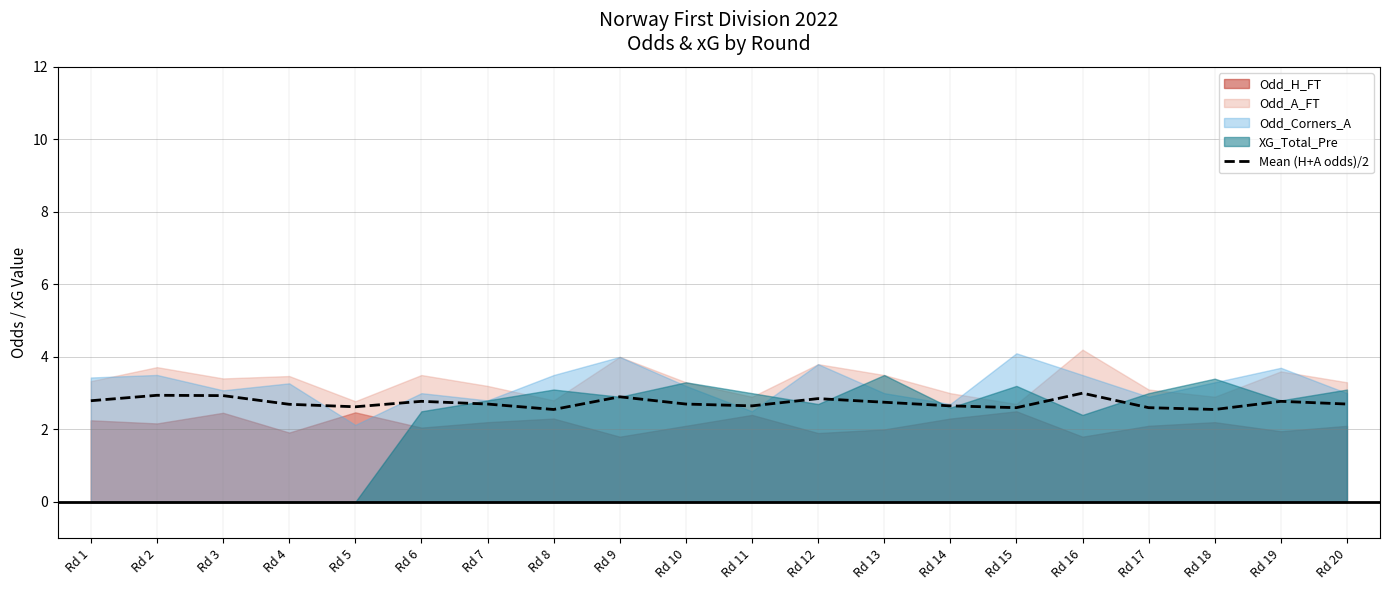

What is the sum of all values?

54.7